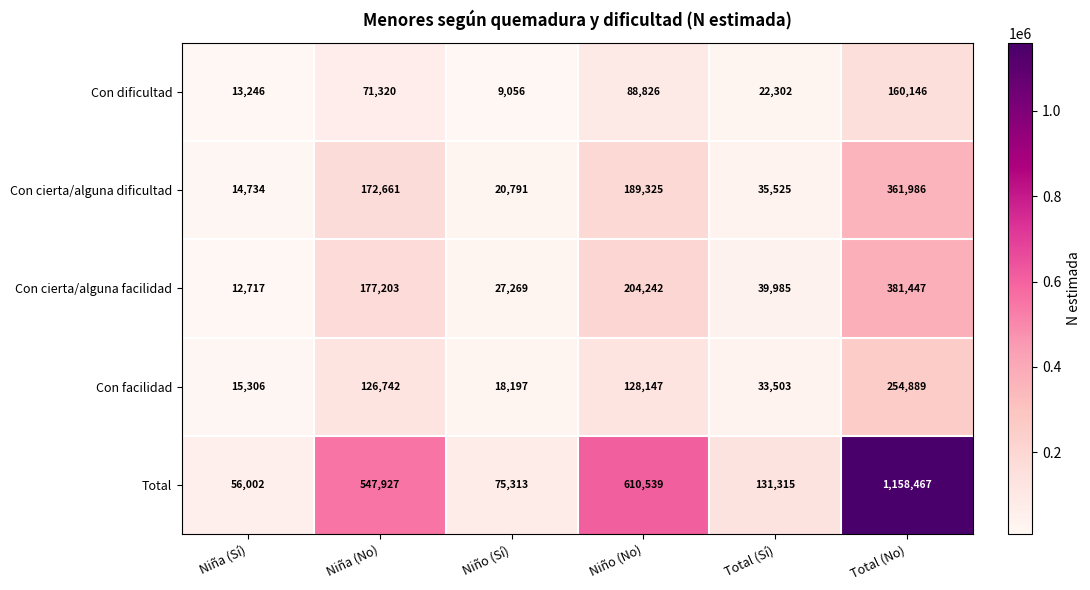

Read the Con cierta/alguna facilidad value at Niño (No).

204242